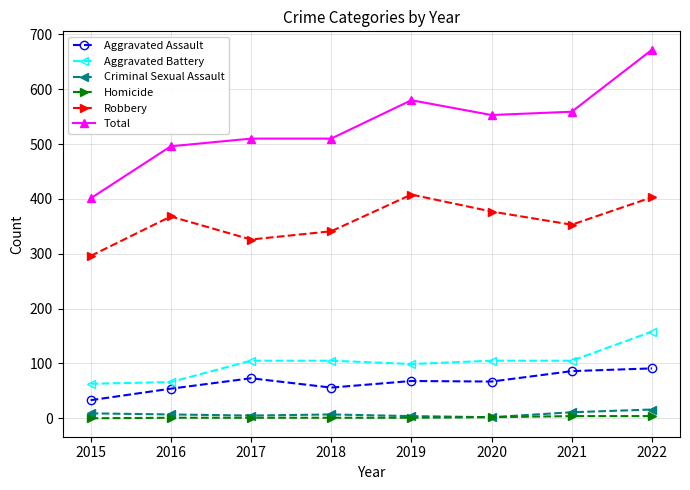

Which label corresponds to the largest value in the chart?

2022